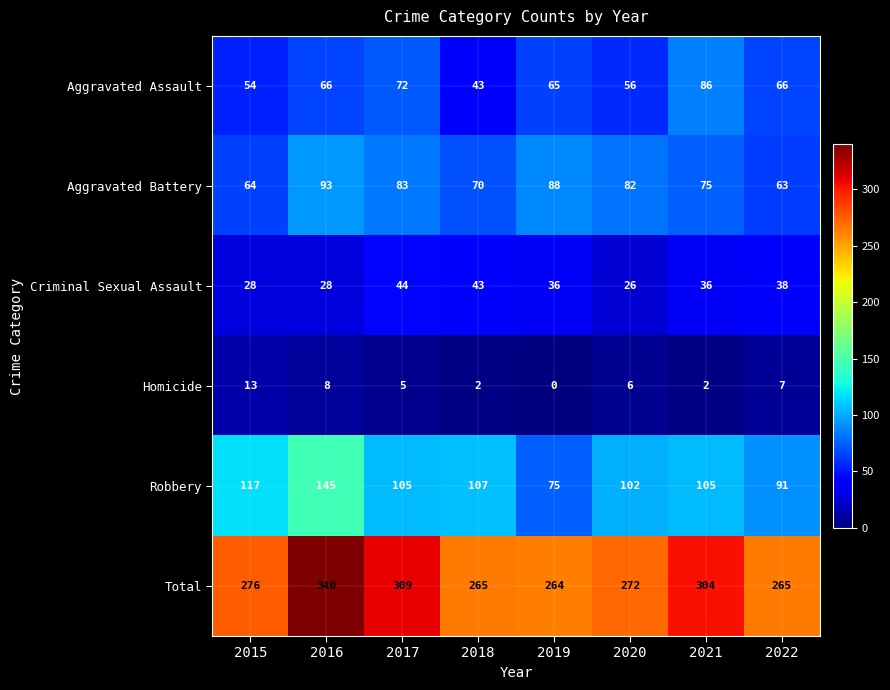

Which series has the largest range (max minus min)?

Total